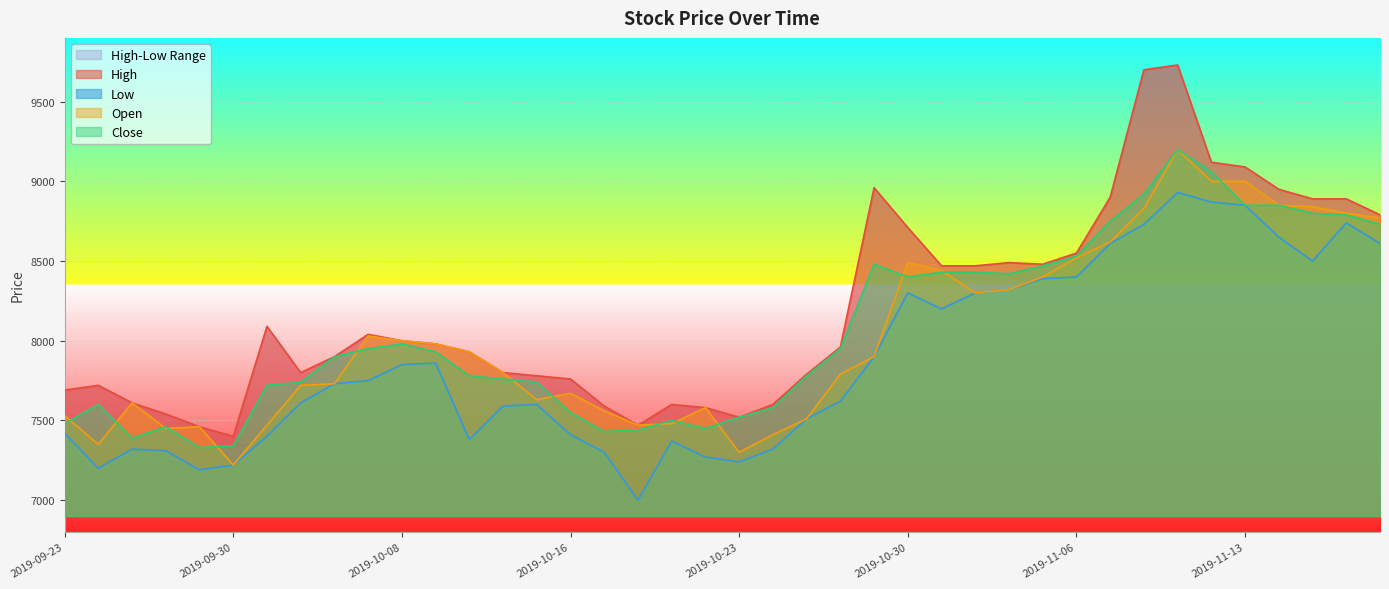

What position from the left is 2019-10-22?

20